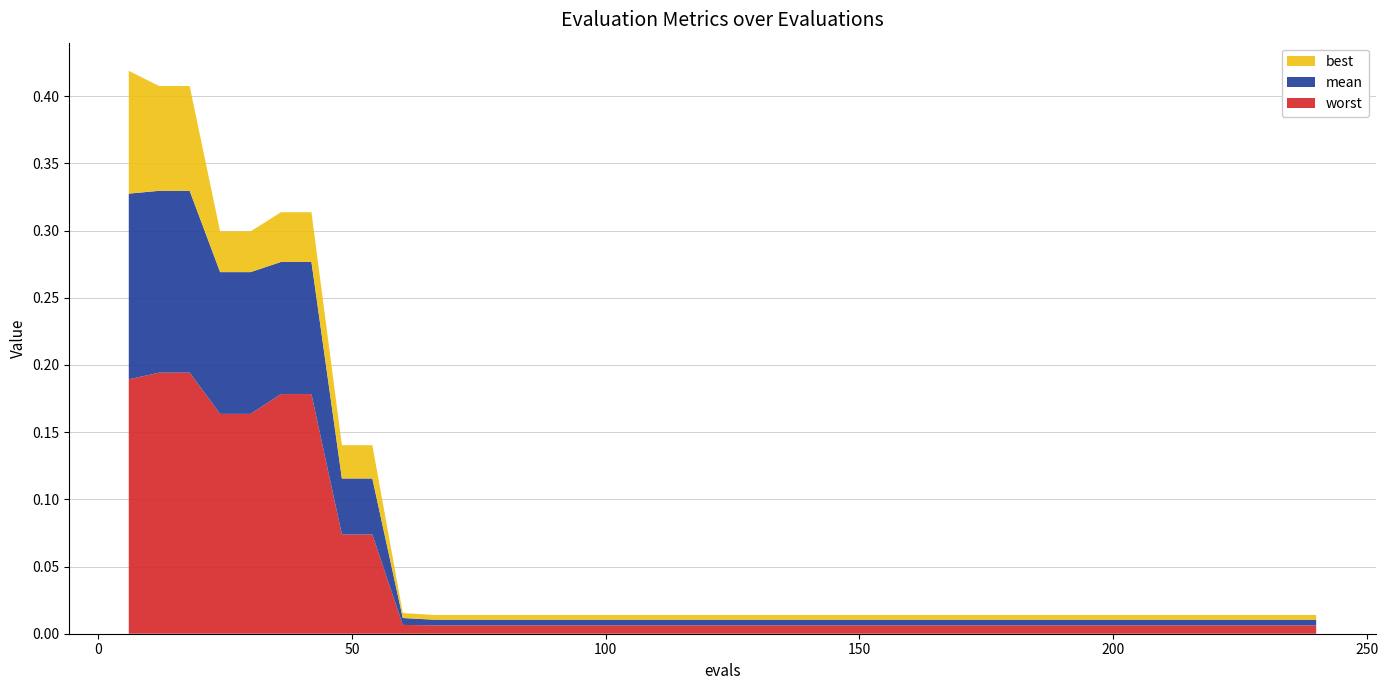

Reading left to right, transcribe all the data shown in this chart.

mean: 0.1	0.1	0.1	0.1	0.1	0.1	0.1	0.0	0.0	0.0	0.0	0.0	0.0	0.0	0.0	0.0	0.0	0.0	0.0	0.0	0.0	0.0	0.0	0.0	0.0	0.0	0.0	0.0	0.0	0.0	0.0	0.0	0.0	0.0	0.0	0.0	0.0	0.0	0.0	0.0
best: 0.1	0.1	0.1	0.0	0.0	0.0	0.0	0.0	0.0	0.0	0.0	0.0	0.0	0.0	0.0	0.0	0.0	0.0	0.0	0.0	0.0	0.0	0.0	0.0	0.0	0.0	0.0	0.0	0.0	0.0	0.0	0.0	0.0	0.0	0.0	0.0	0.0	0.0	0.0	0.0
worst: 0.2	0.2	0.2	0.2	0.2	0.2	0.2	0.1	0.1	0.0	0.0	0.0	0.0	0.0	0.0	0.0	0.0	0.0	0.0	0.0	0.0	0.0	0.0	0.0	0.0	0.0	0.0	0.0	0.0	0.0	0.0	0.0	0.0	0.0	0.0	0.0	0.0	0.0	0.0	0.0